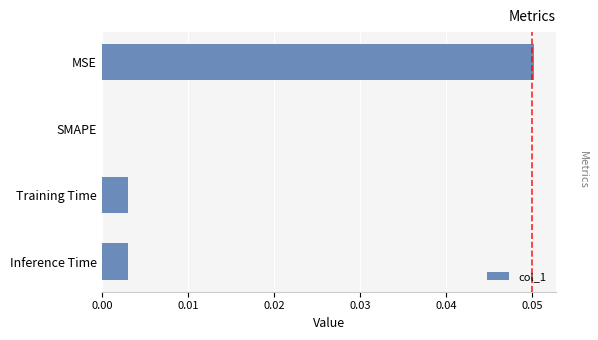

How many categories are shown in the chart?

4